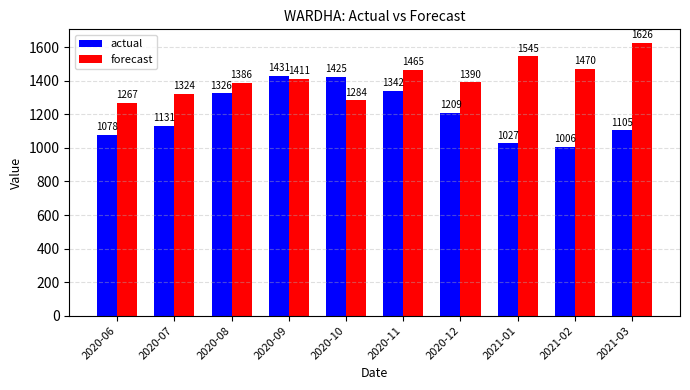

Between 2020-10 and 2021-02, which series saw the biggest shift?

actual